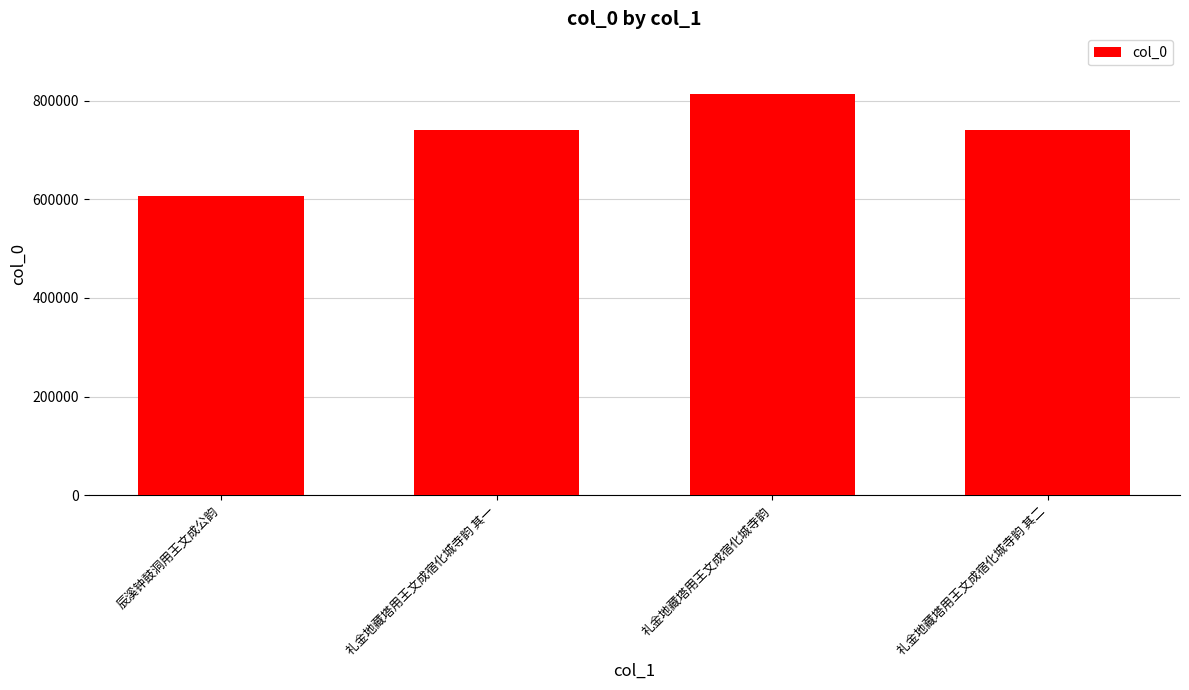

What is the sum of all values?

2902241